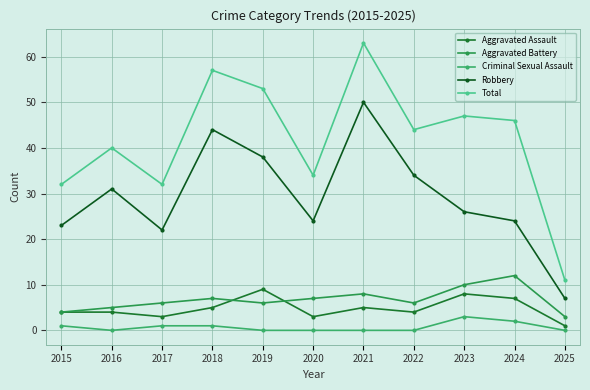

In Robbery, how many points are lower than both neighbors (excluding endpoints)?

2